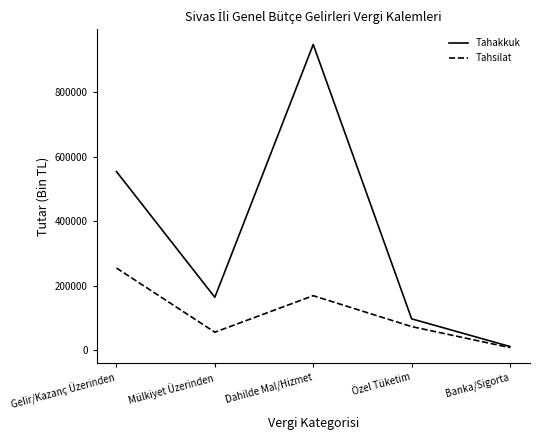

True or false: Tahsilat has more than 2 interior local peaks.

False